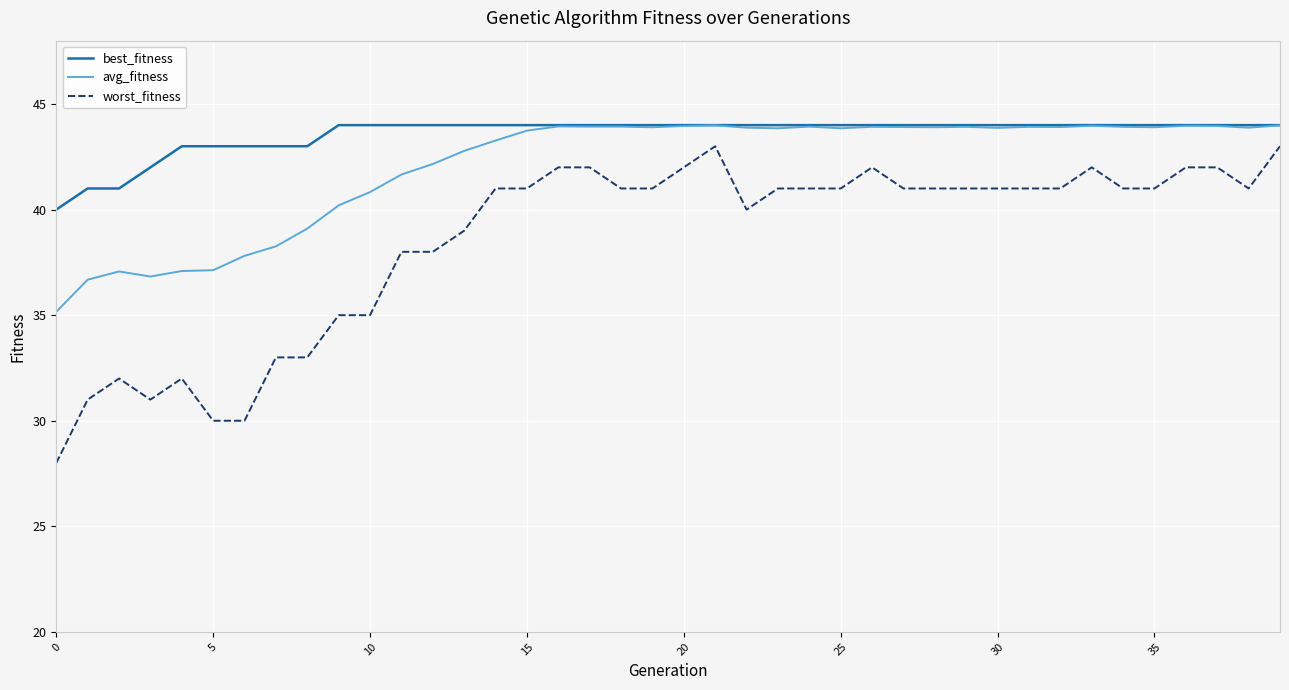

Which series has the largest range (max minus min)?

worst_fitness